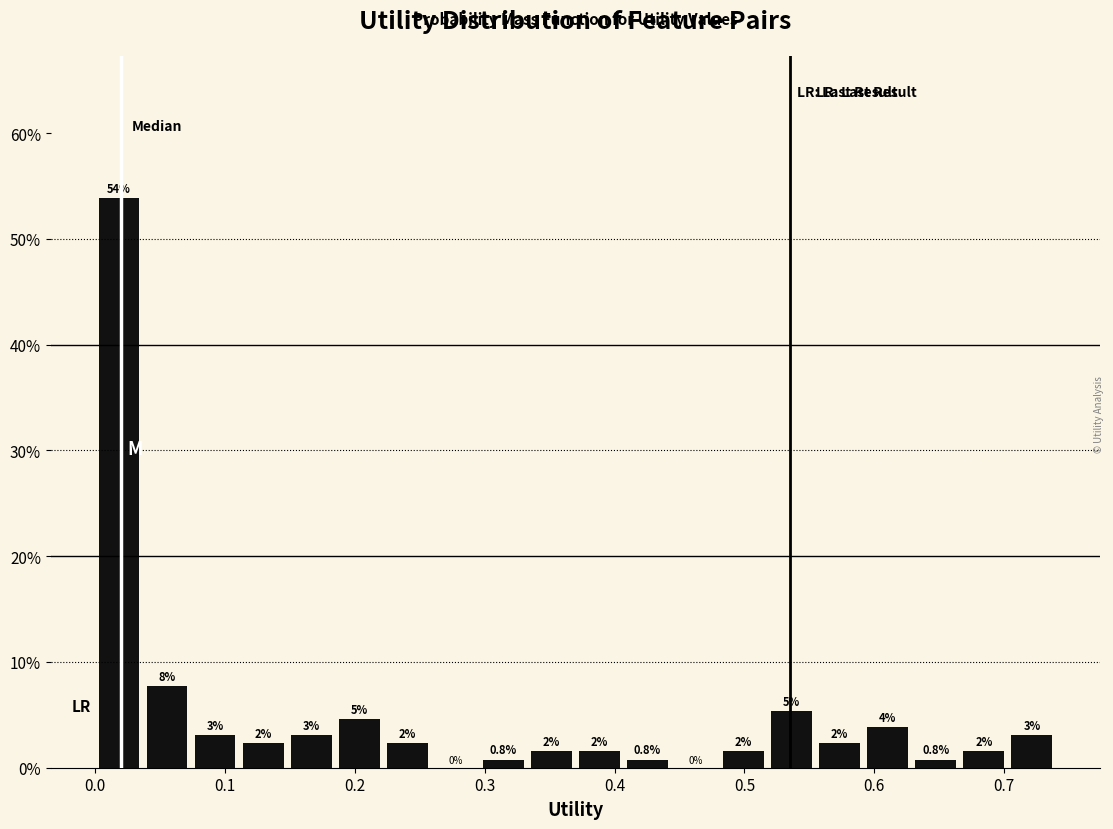

Read against the x-axis, roughly where is the centre of the tallest bar?

0.02